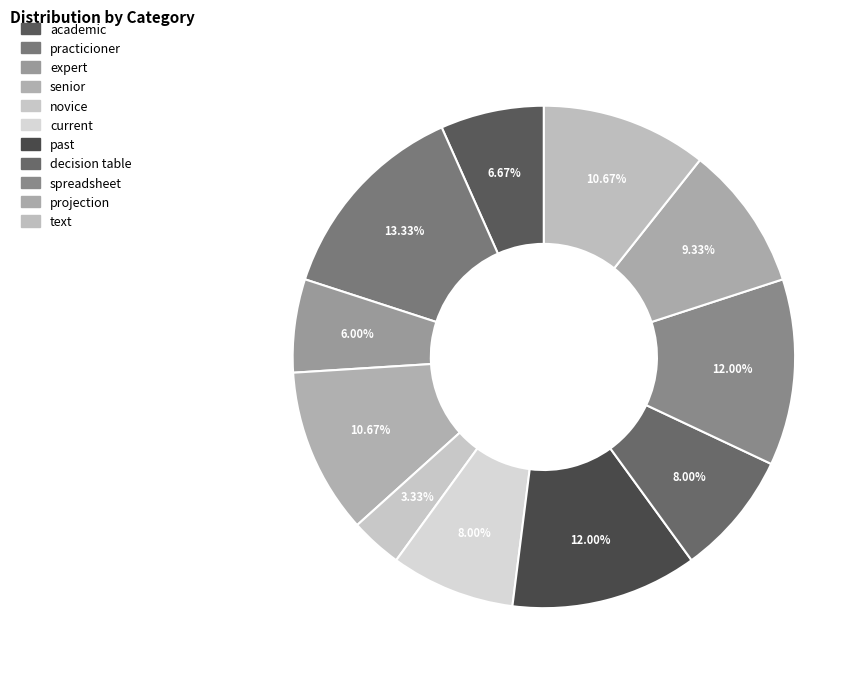

The past slice represents 12% of the pie. True or false?

True